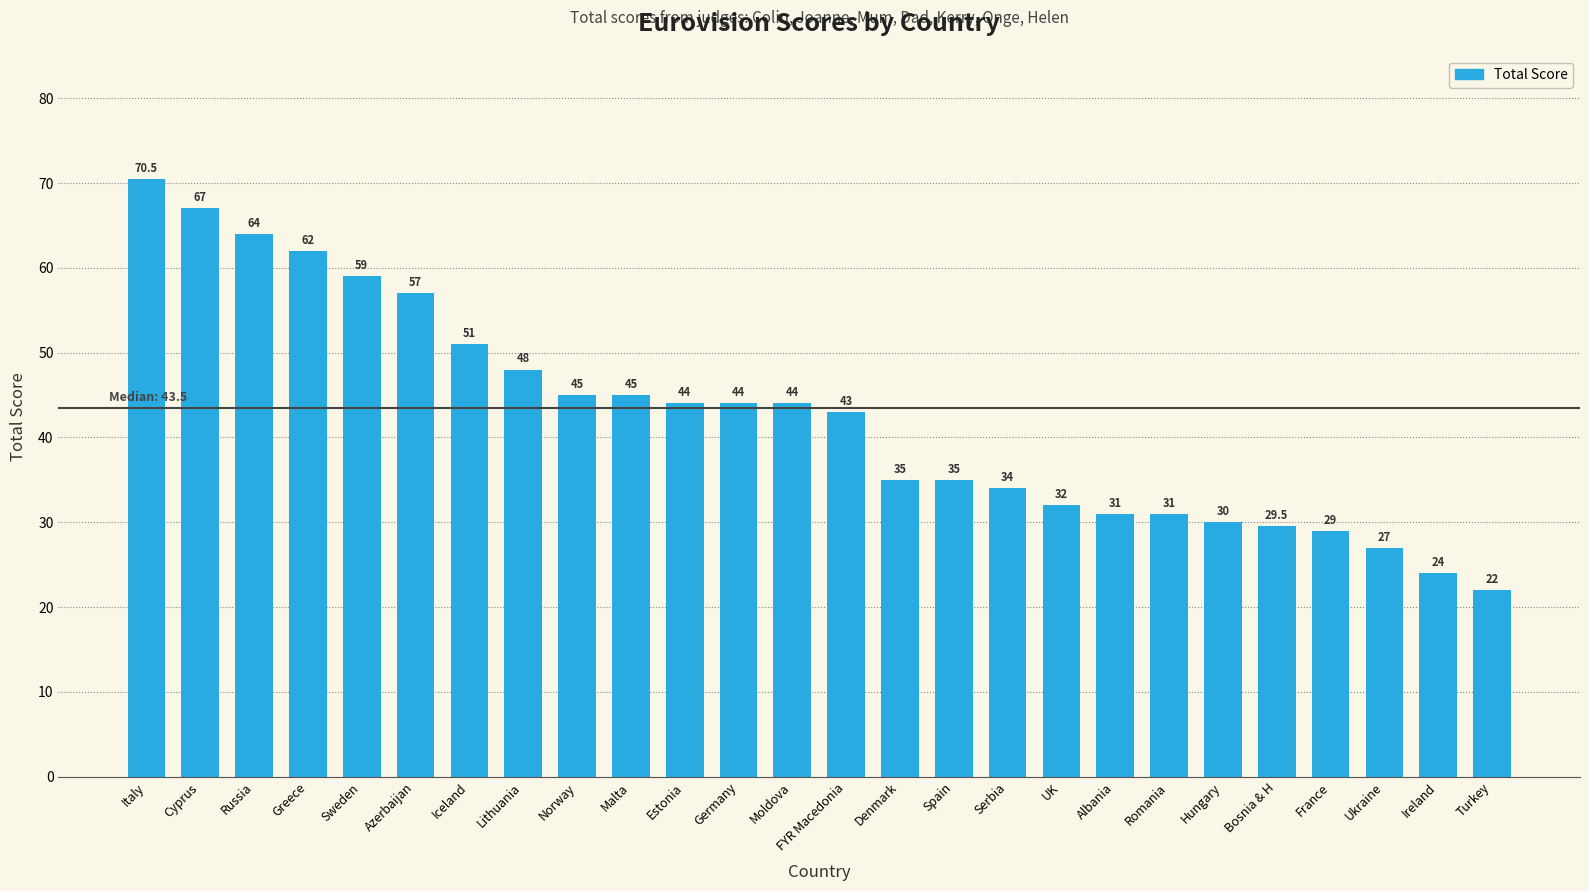

True or false: the data shows 16.2 at Sweden.

False